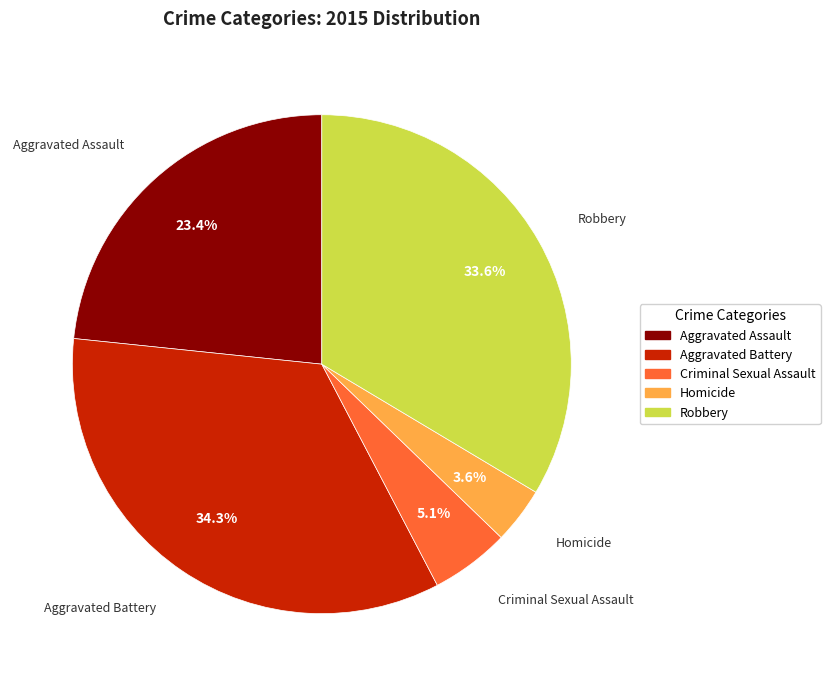

Rank the categories by value from lowest to highest.

Homicide, Criminal Sexual Assault, Aggravated Assault, Robbery, Aggravated Battery